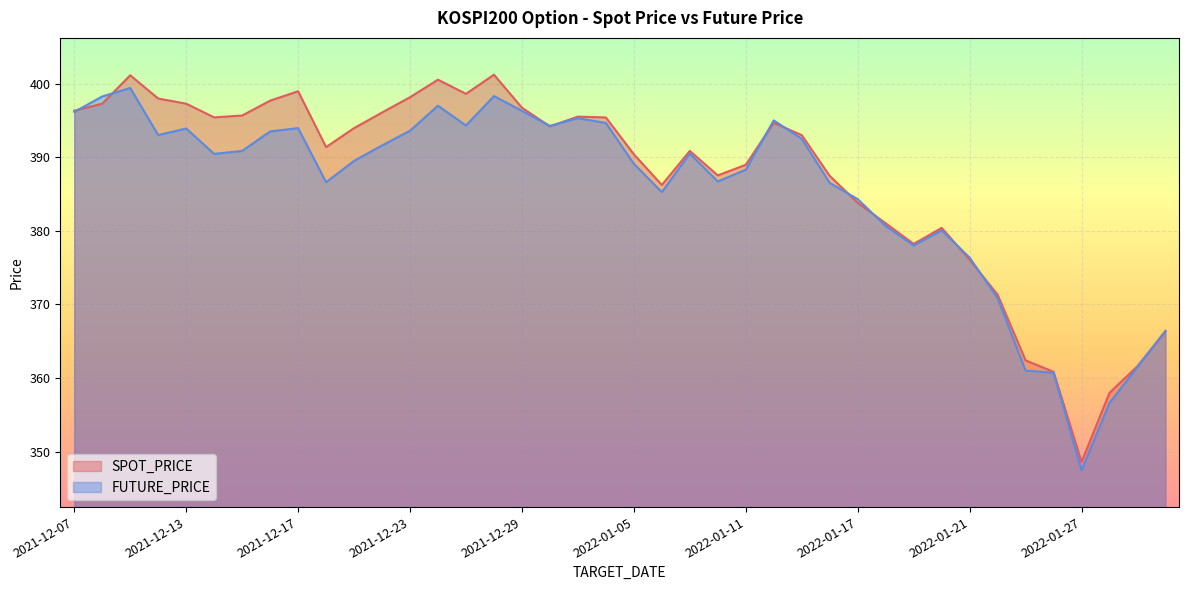

Between 2022-01-03 and 2022-01-18, which is larger?

2022-01-03